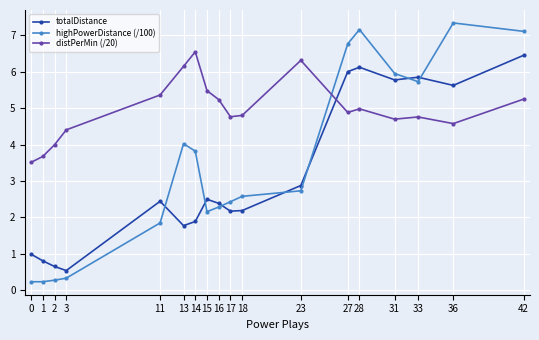

How many interior local peaks does the totalDistance series have?

4